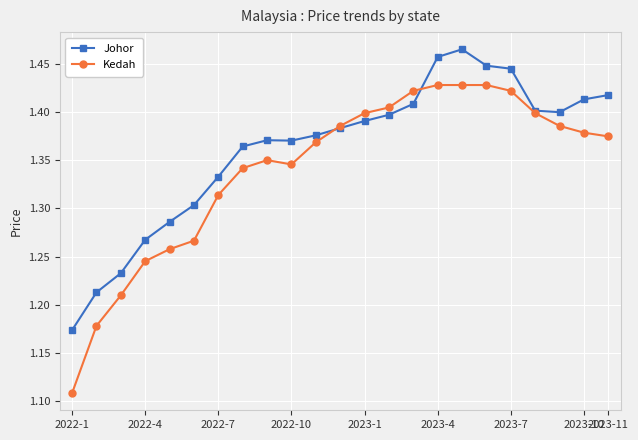

At how many categories does at least one series exceed 1?

23